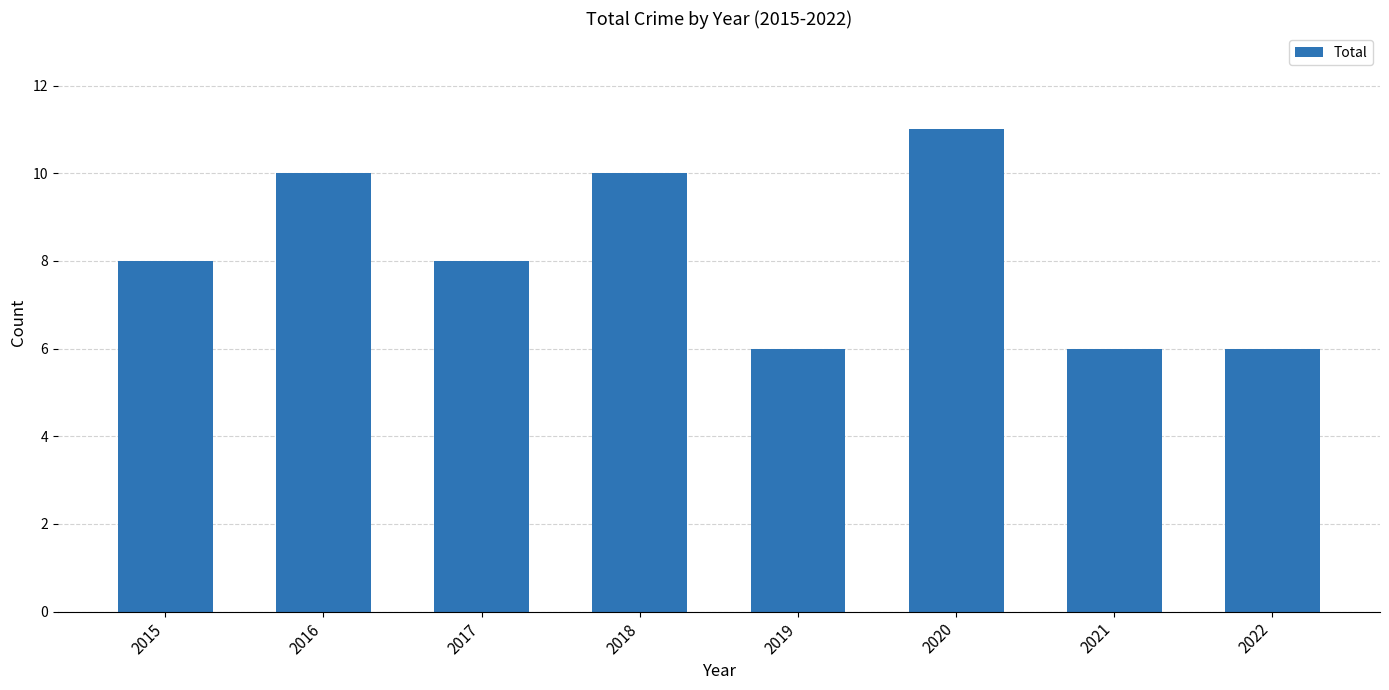

How many series are shown in this chart?

1